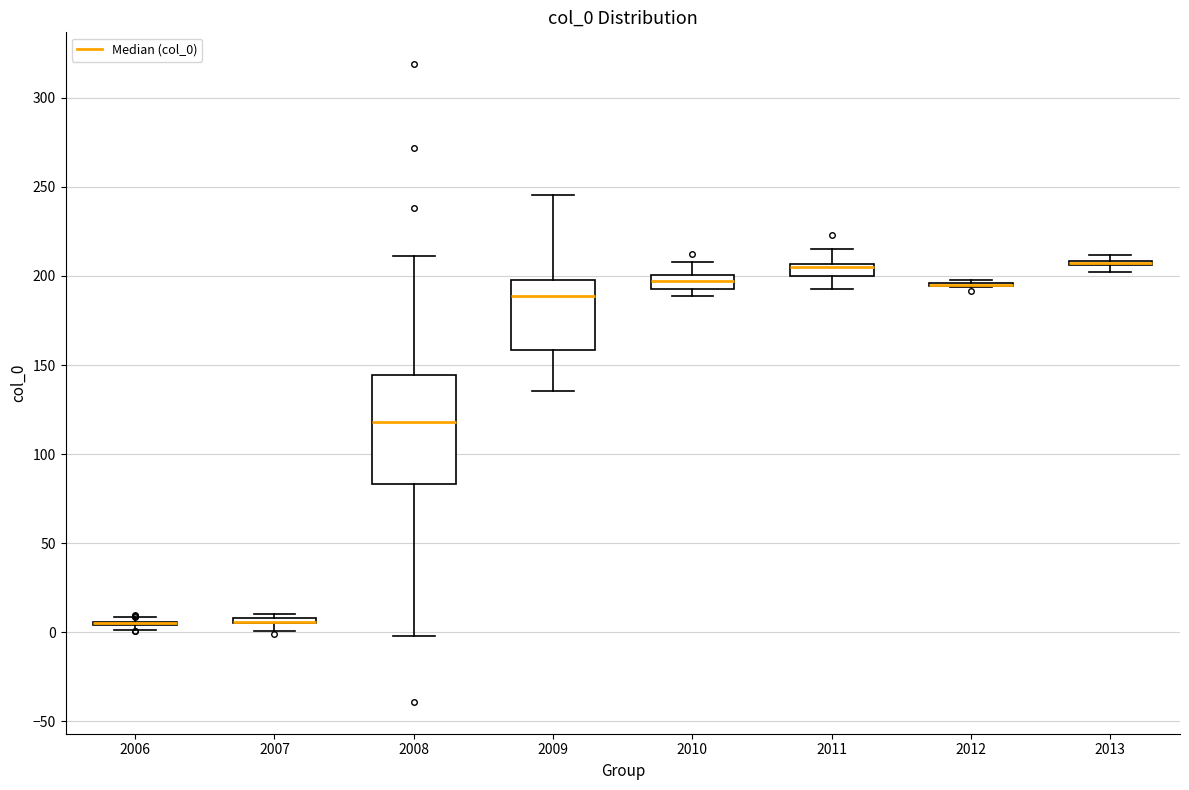

Comparing the boxes themselves (not the whiskers), which one is the tallest?

2008